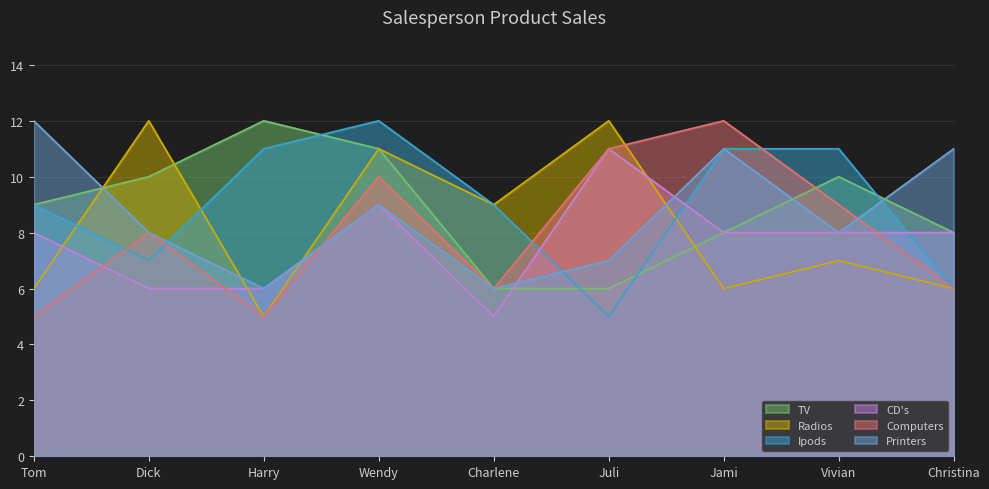

How many data points in CD's are above 8?

2